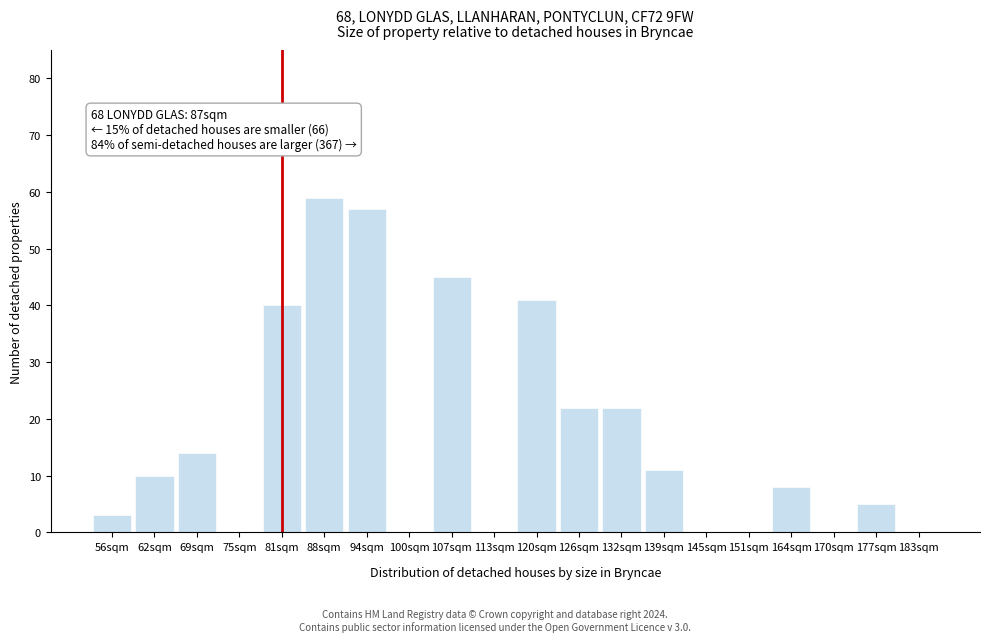

Reading left to right, list all the values displayed in this chart.

56sqm=3	62sqm=10	69sqm=14	75sqm=0	81sqm=40	88sqm=59	94sqm=57	100sqm=0	107sqm=45	113sqm=0	120sqm=41	126sqm=22	132sqm=22	139sqm=11	145sqm=0	151sqm=0	164sqm=8	170sqm=0	177sqm=5	183sqm=0